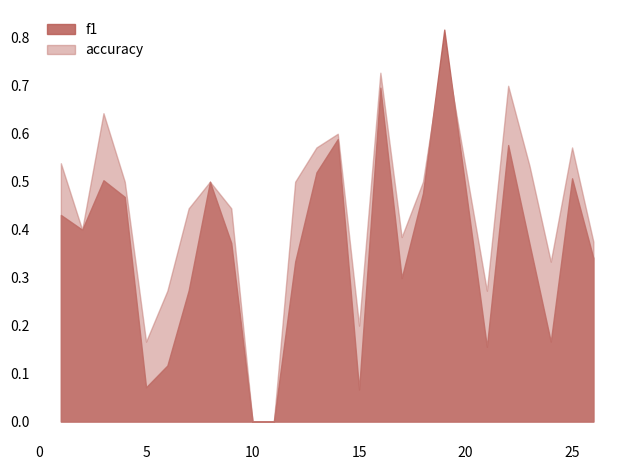

Between which two adjacent categories do accuracy and f1 first intersect?

18 and 19